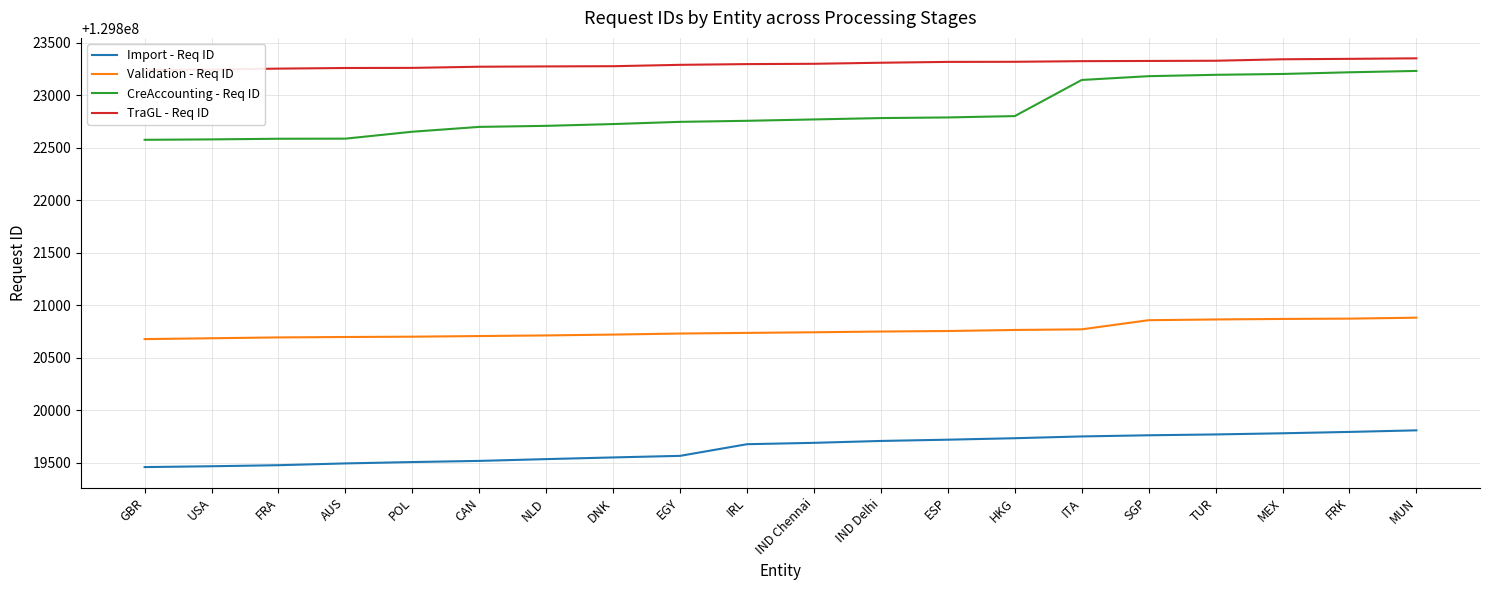

Is it true that Validation - Req ID equals 199690405 at AUS?

False